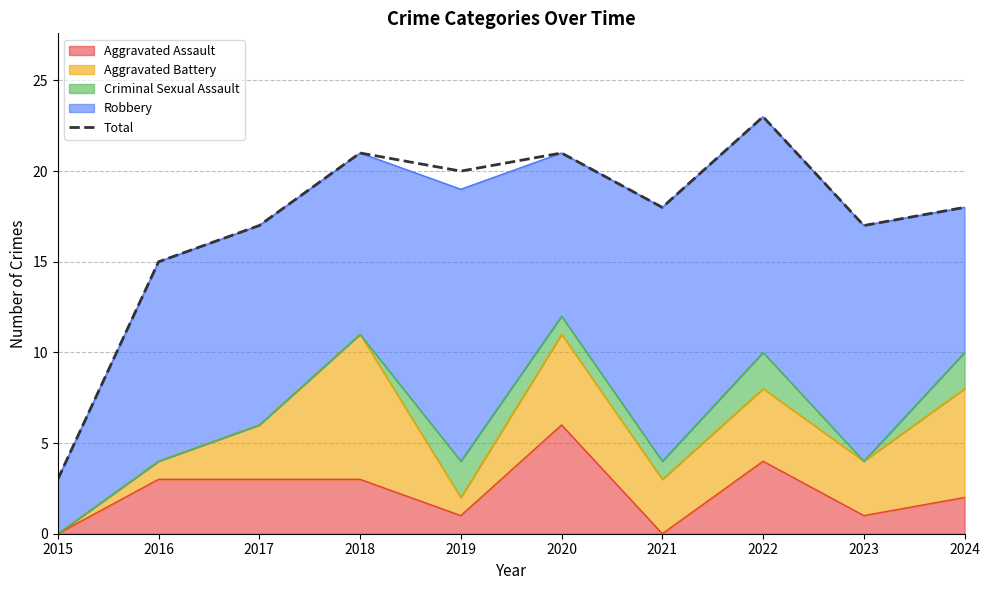

How many data points are less than 18?

4